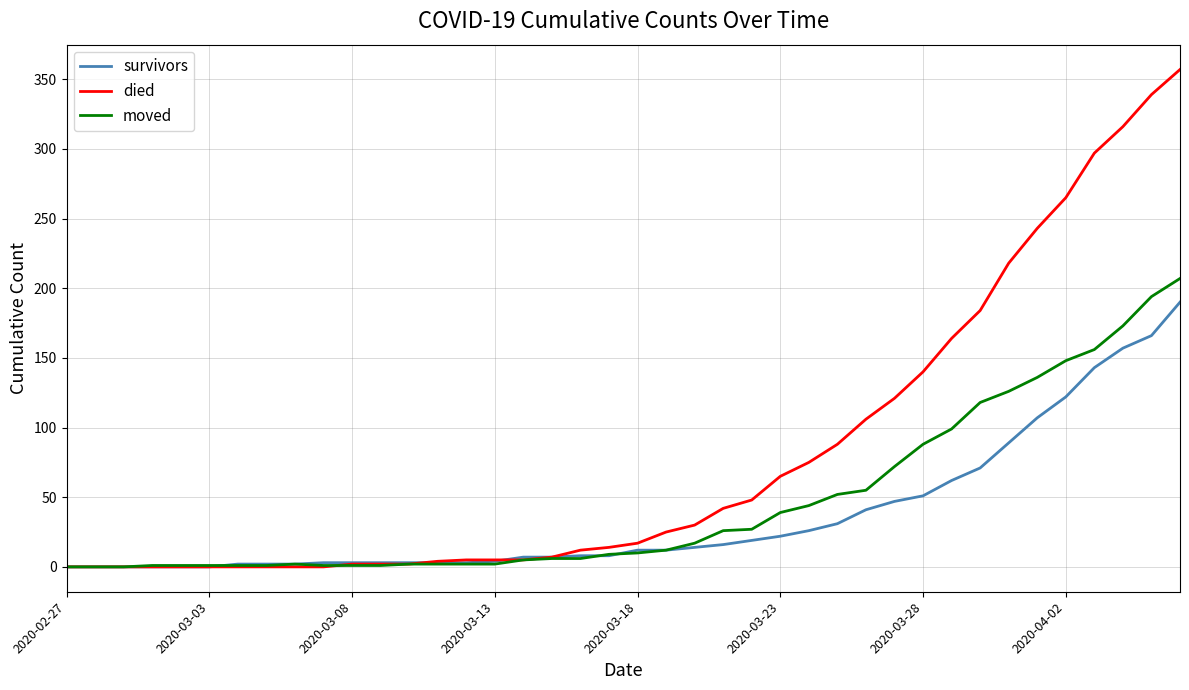

Rank the series by their average value, from lowest to highest.

survivors, moved, died